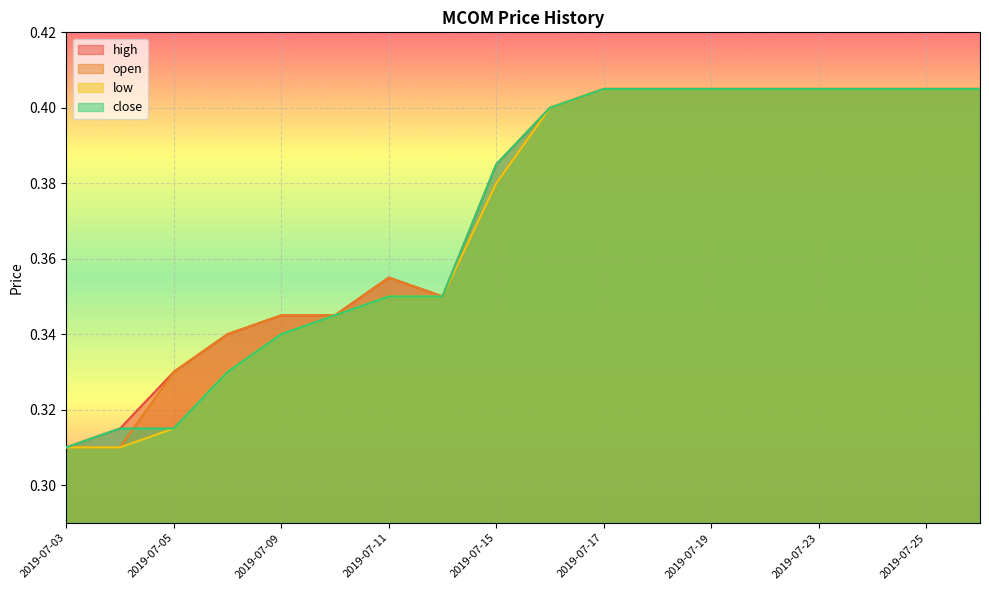

What is the total value across all series at 2019-07-11?

1.4